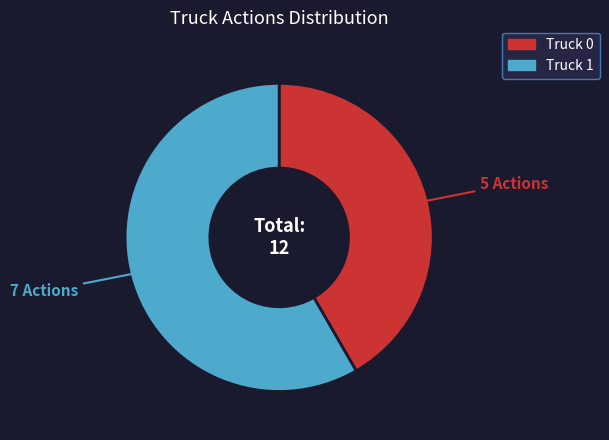

What is the largest slice in the pie chart?

Truck 1